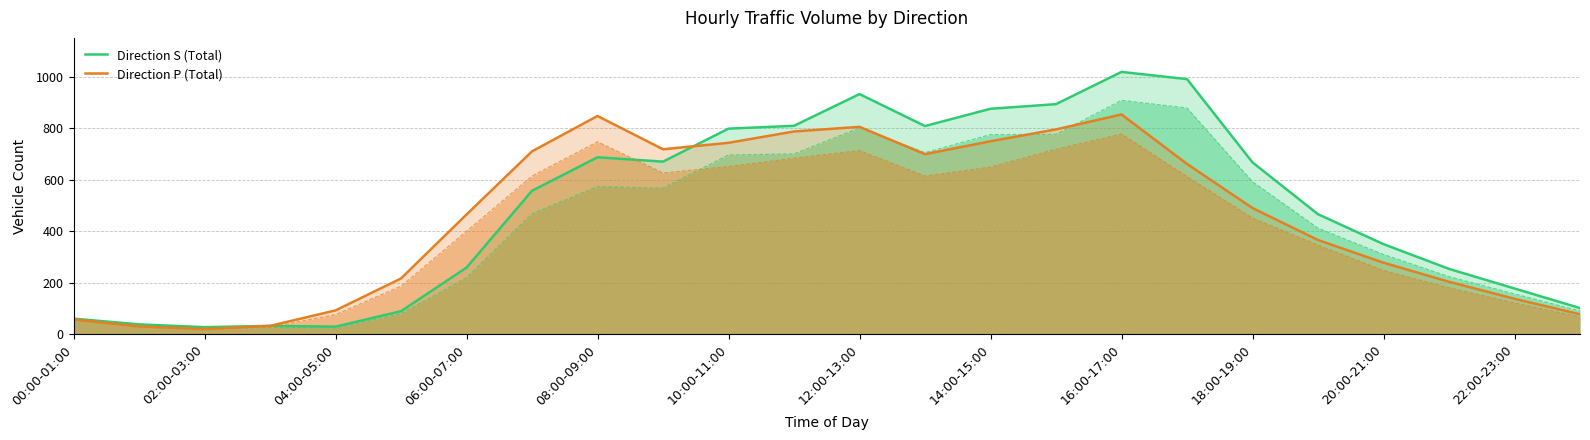

At which label does Direction S (Total) reach its peak?

16:00-17:00